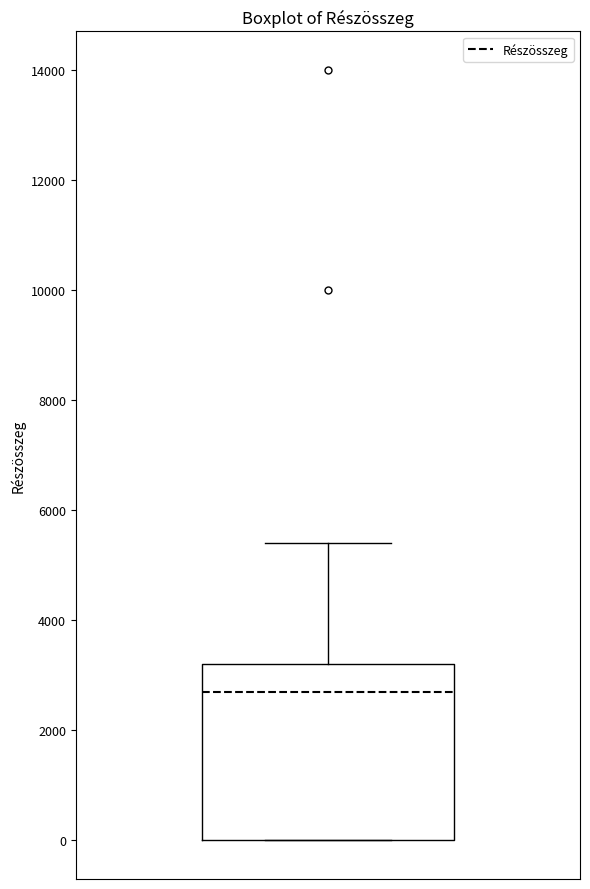

Where does the median line of the box sit on the y-axis? The values are not printed on the chart, so give them approximately, as read against the axis.

2800